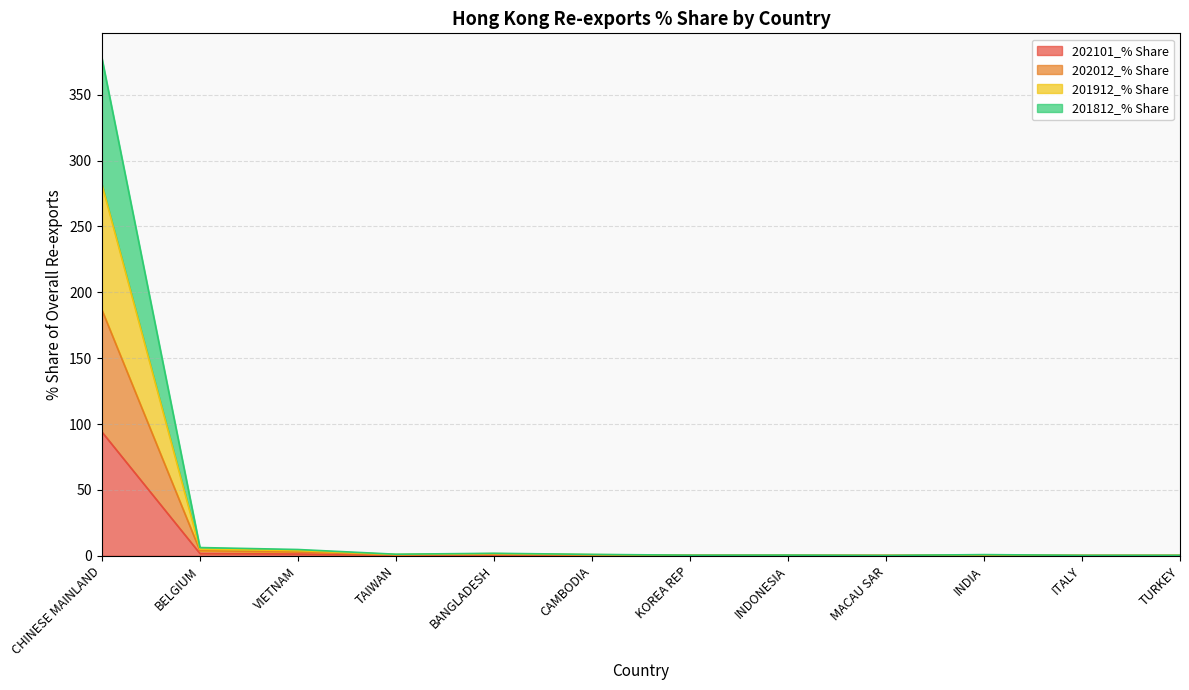

Which category has the highest value in the 202101_% Share series?

CHINESE MAINLAND